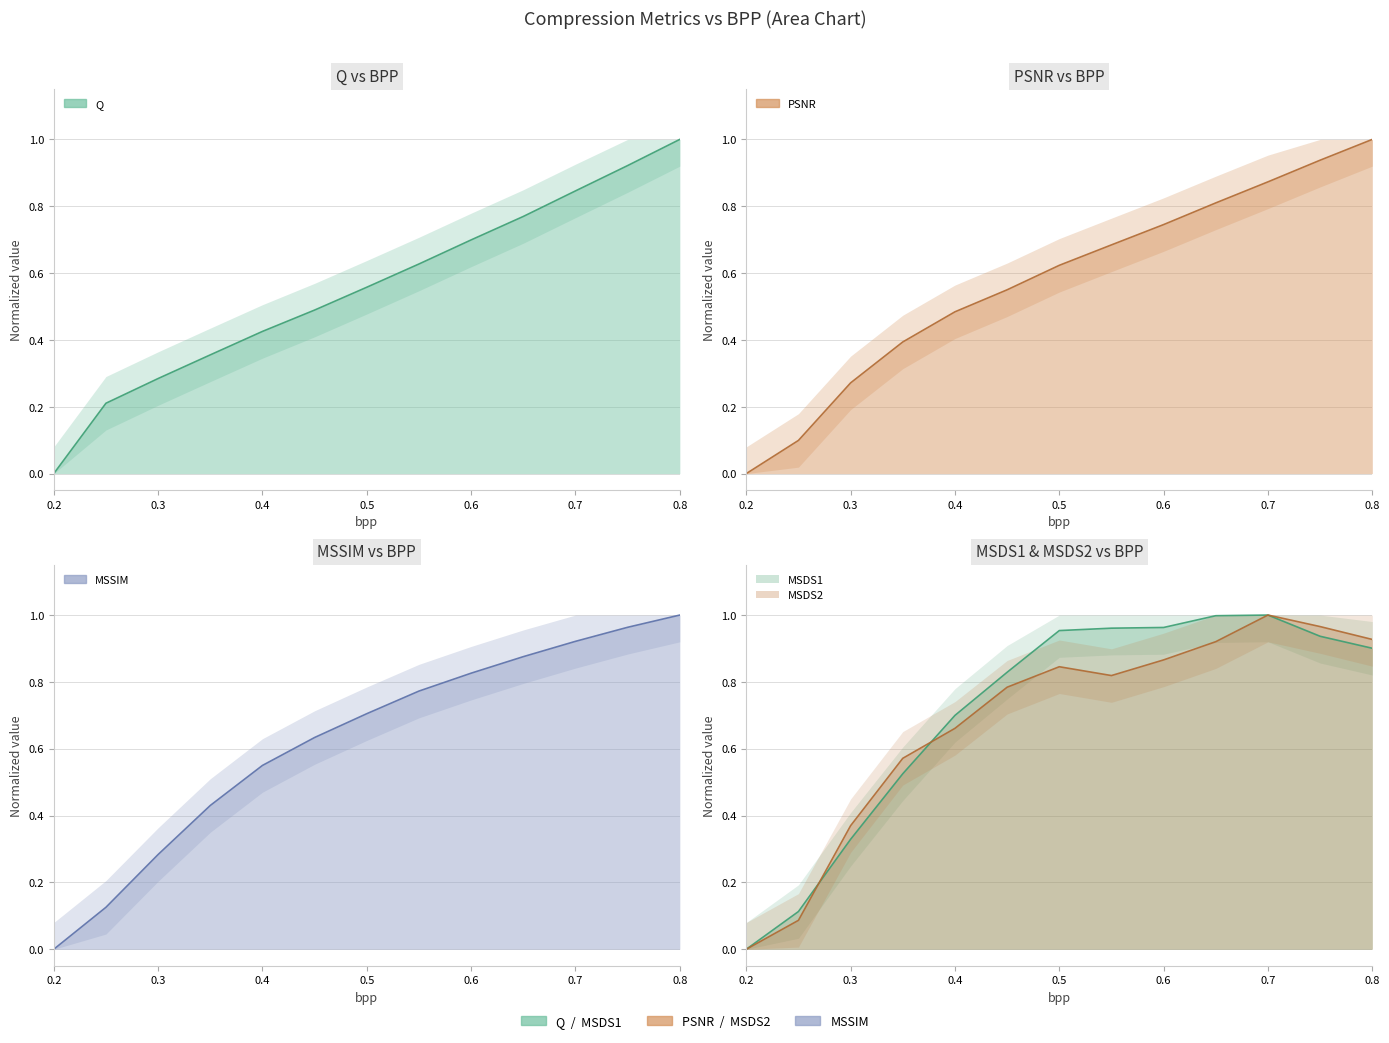

How many series are shown in this chart?

5